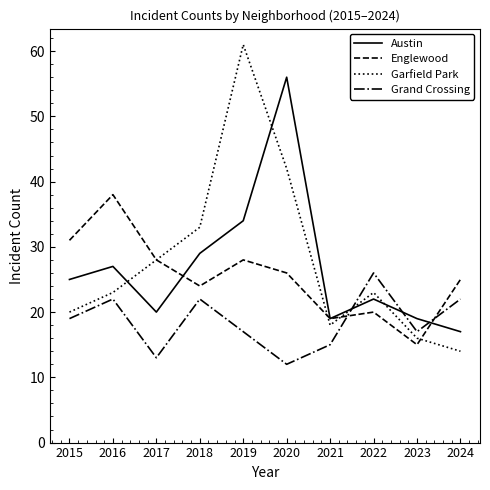

The Grand Crossing series shows 43 at 2022. True or false?

False